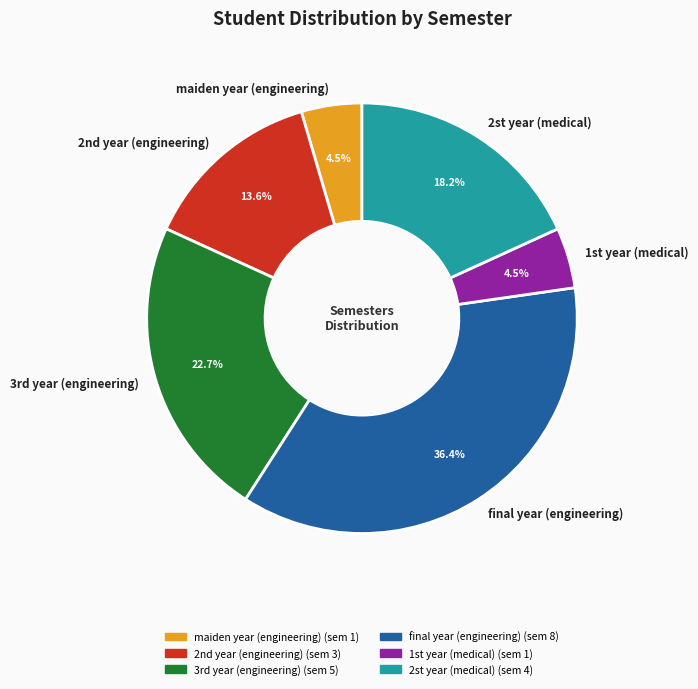

True or false: final year (engineering) accounts for 30% of the total.

False